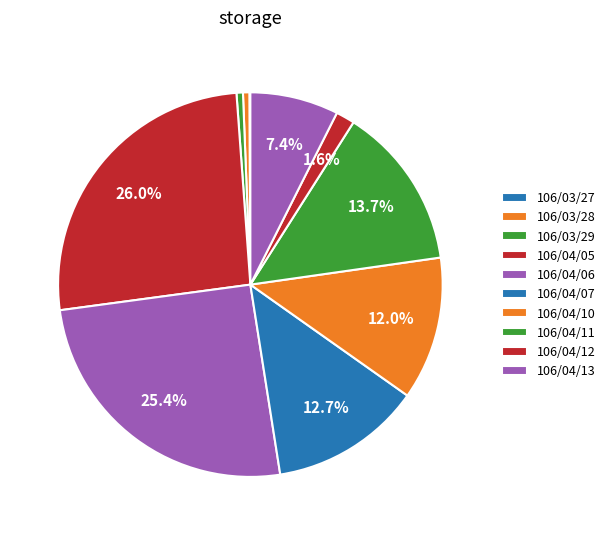

Which slice is the largest?

106/04/05